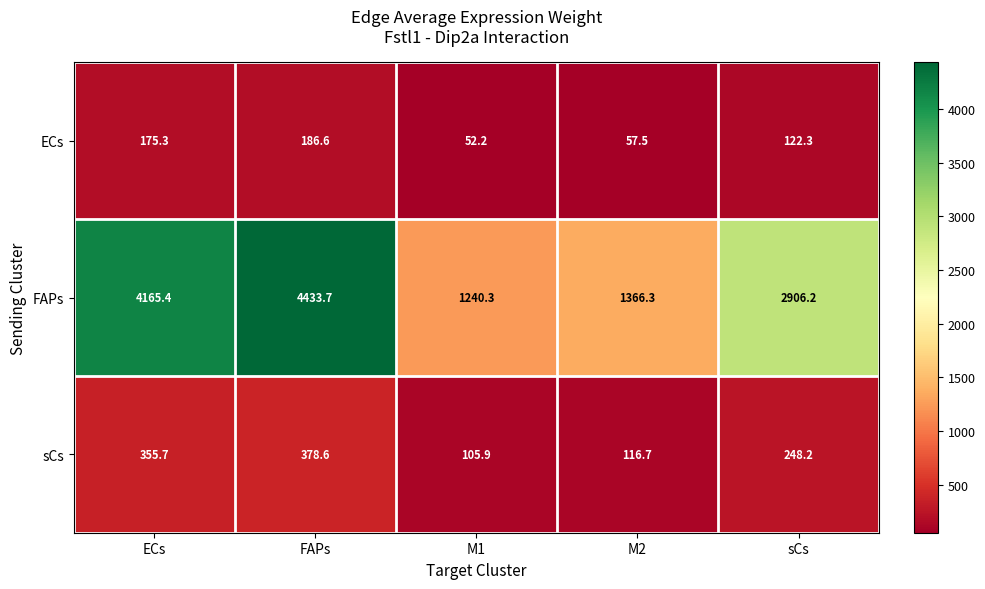

How many distinct data groups are displayed?

3